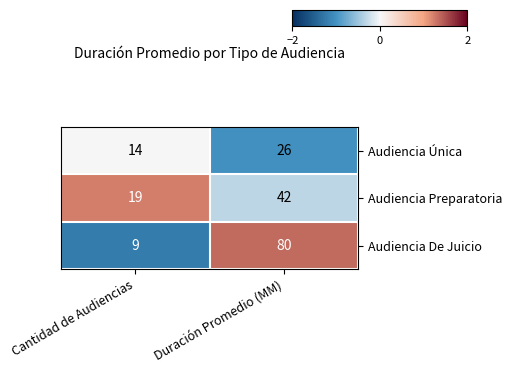

Is it true that Audiencia Preparatoria equals 70 at Duración Promedio (MM)?

False